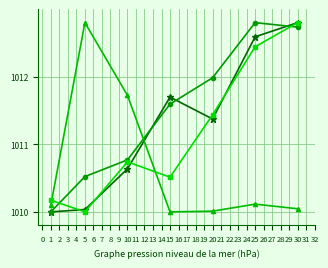

At which category is the sum across all series the highest?

30